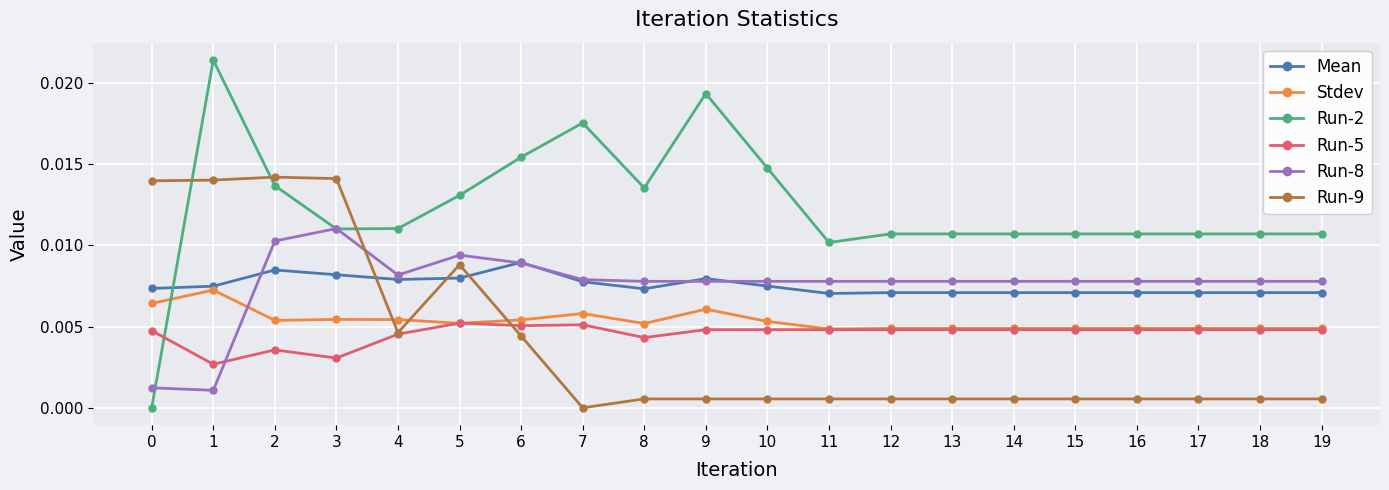

Is this an area chart (filled region under the line)?

No